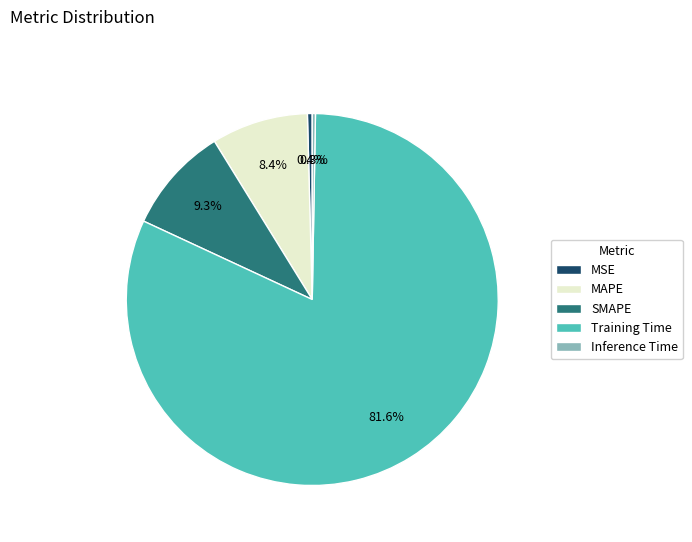

Is there any slice that represents more than half of the pie?

Yes